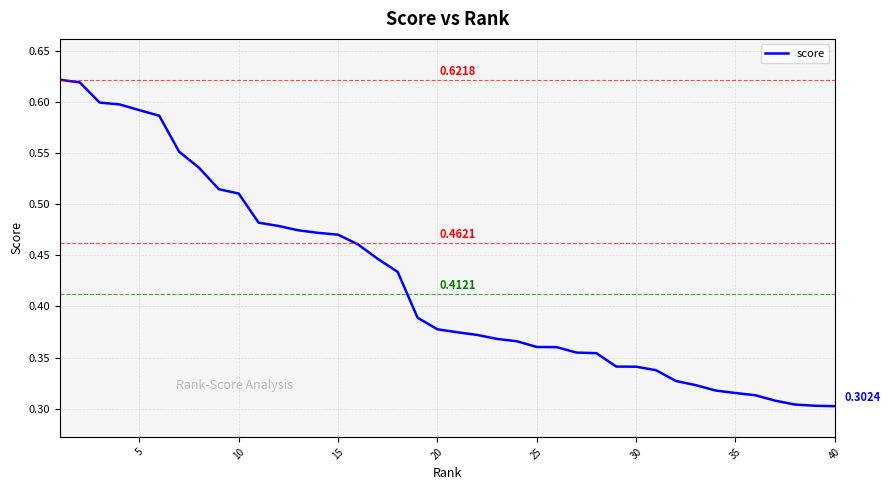

Is this an area chart (filled region under the line)?

No